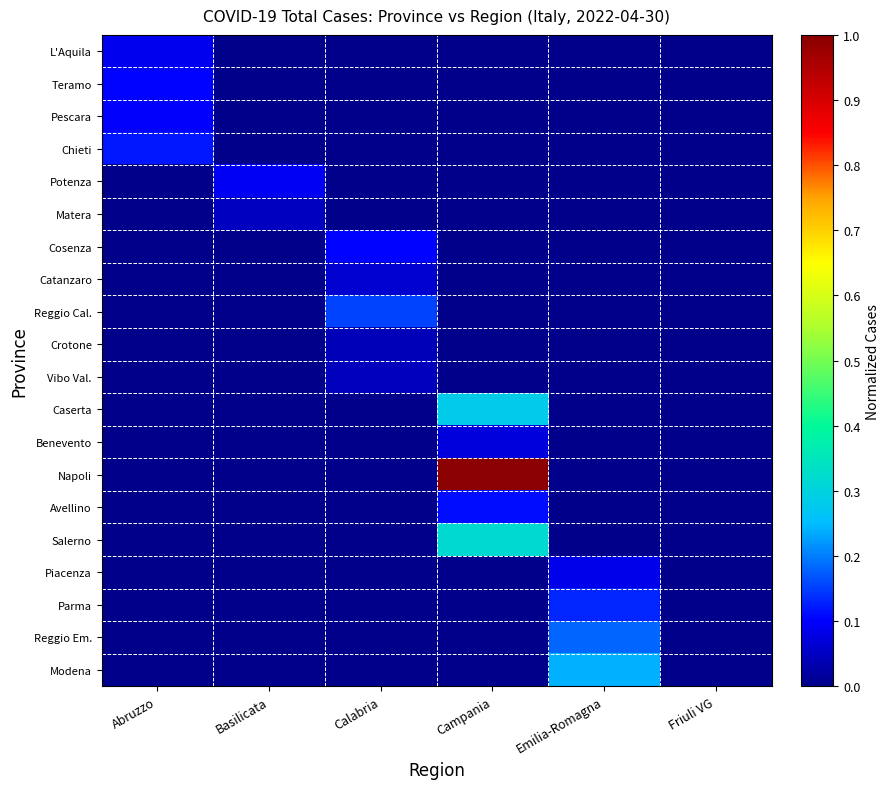

Reading left to right, what are all the values shown in this chart?

L'Aquila: Abruzzo=0.1	Basilicata=0.0	Calabria=0.0	Campania=0.0	Emilia-Romagna=0.0	Friuli VG=0.0
Teramo: Abruzzo=0.1	Basilicata=0.0	Calabria=0.0	Campania=0.0	Emilia-Romagna=0.0	Friuli VG=0.0
Pescara: Abruzzo=0.1	Basilicata=0.0	Calabria=0.0	Campania=0.0	Emilia-Romagna=0.0	Friuli VG=0.0
Chieti: Abruzzo=0.1	Basilicata=0.0	Calabria=0.0	Campania=0.0	Emilia-Romagna=0.0	Friuli VG=0.0
Potenza: Abruzzo=0.0	Basilicata=0.1	Calabria=0.0	Campania=0.0	Emilia-Romagna=0.0	Friuli VG=0.0
Matera: Abruzzo=0.0	Basilicata=0.0	Calabria=0.0	Campania=0.0	Emilia-Romagna=0.0	Friuli VG=0.0
Cosenza: Abruzzo=0.0	Basilicata=0.0	Calabria=0.1	Campania=0.0	Emilia-Romagna=0.0	Friuli VG=0.0
Catanzaro: Abruzzo=0.0	Basilicata=0.0	Calabria=0.1	Campania=0.0	Emilia-Romagna=0.0	Friuli VG=0.0
Reggio Cal.: Abruzzo=0.0	Basilicata=0.0	Calabria=0.2	Campania=0.0	Emilia-Romagna=0.0	Friuli VG=0.0
Crotone: Abruzzo=0.0	Basilicata=0.0	Calabria=0.0	Campania=0.0	Emilia-Romagna=0.0	Friuli VG=0.0
Vibo Val.: Abruzzo=0.0	Basilicata=0.0	Calabria=0.0	Campania=0.0	Emilia-Romagna=0.0	Friuli VG=0.0
Caserta: Abruzzo=0.0	Basilicata=0.0	Calabria=0.0	Campania=0.3	Emilia-Romagna=0.0	Friuli VG=0.0
Benevento: Abruzzo=0.0	Basilicata=0.0	Calabria=0.0	Campania=0.1	Emilia-Romagna=0.0	Friuli VG=0.0
Napoli: Abruzzo=0.0	Basilicata=0.0	Calabria=0.0	Campania=1.0	Emilia-Romagna=0.0	Friuli VG=0.0
Avellino: Abruzzo=0.0	Basilicata=0.0	Calabria=0.0	Campania=0.1	Emilia-Romagna=0.0	Friuli VG=0.0
Salerno: Abruzzo=0.0	Basilicata=0.0	Calabria=0.0	Campania=0.3	Emilia-Romagna=0.0	Friuli VG=0.0
Piacenza: Abruzzo=0.0	Basilicata=0.0	Calabria=0.0	Campania=0.0	Emilia-Romagna=0.1	Friuli VG=0.0
Parma: Abruzzo=0.0	Basilicata=0.0	Calabria=0.0	Campania=0.0	Emilia-Romagna=0.1	Friuli VG=0.0
Reggio Em.: Abruzzo=0.0	Basilicata=0.0	Calabria=0.0	Campania=0.0	Emilia-Romagna=0.2	Friuli VG=0.0
Modena: Abruzzo=0.0	Basilicata=0.0	Calabria=0.0	Campania=0.0	Emilia-Romagna=0.2	Friuli VG=0.0